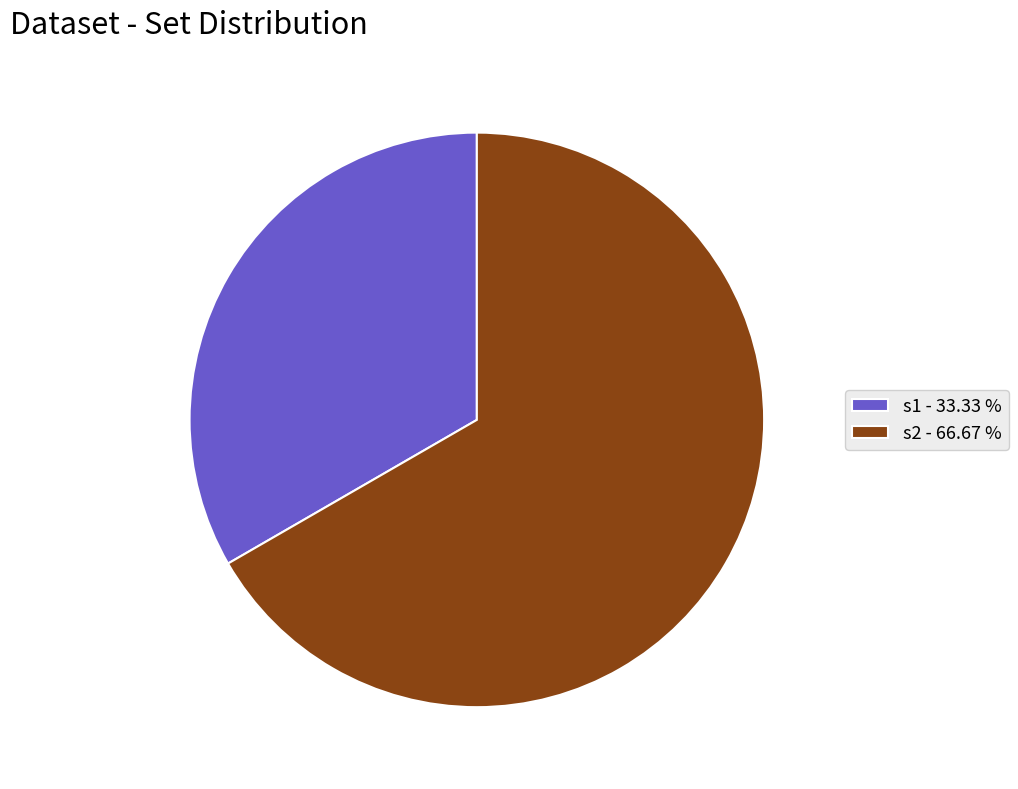

Does s1 account for over 50% of the chart?

No